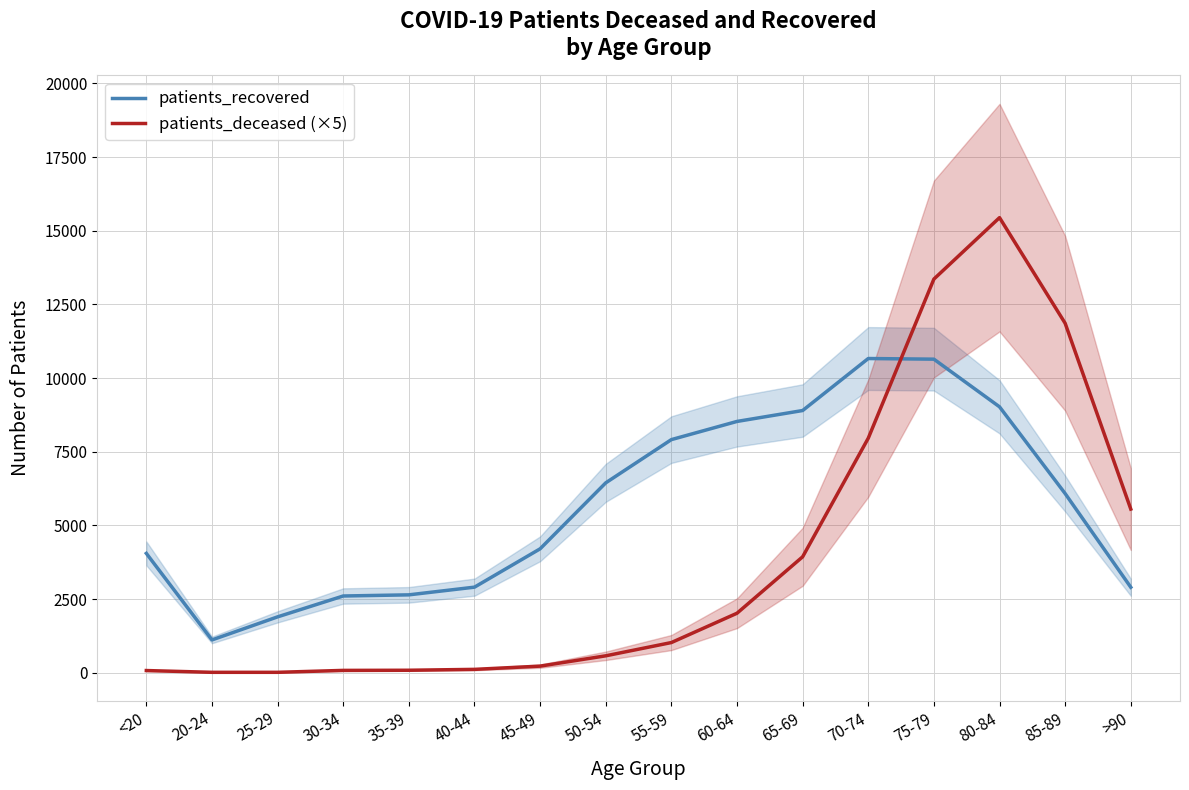

True or false: patients_deceased (×5) has more than 1 points higher than both neighbors.

False